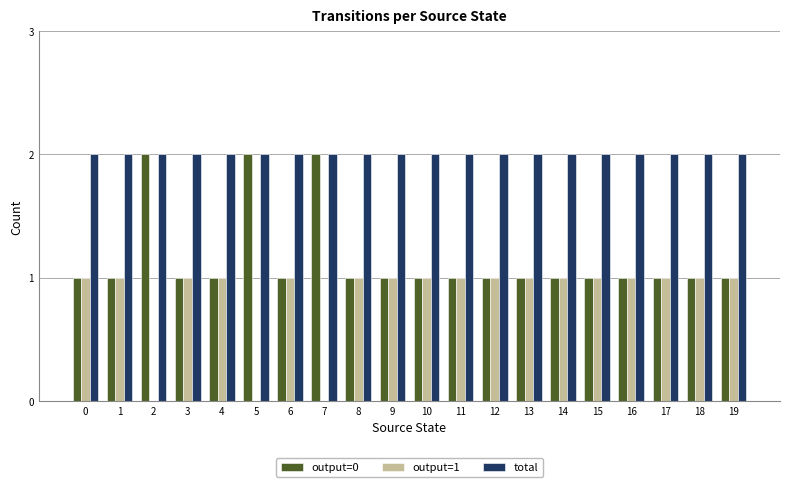

What is the sum of all total values?

40